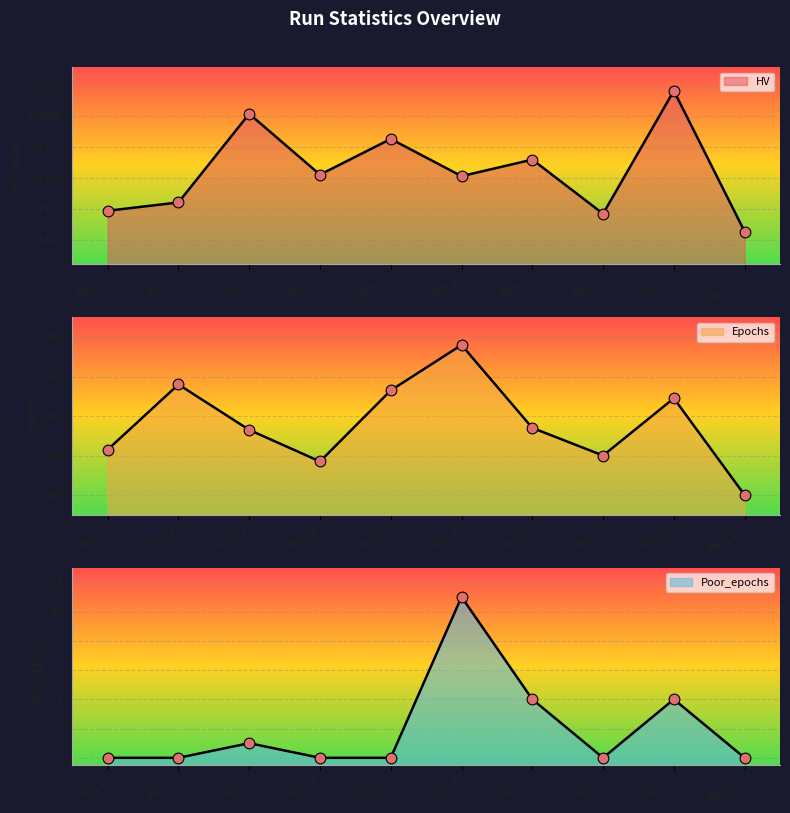

Which series has the widest spread of Y values?

Epochs